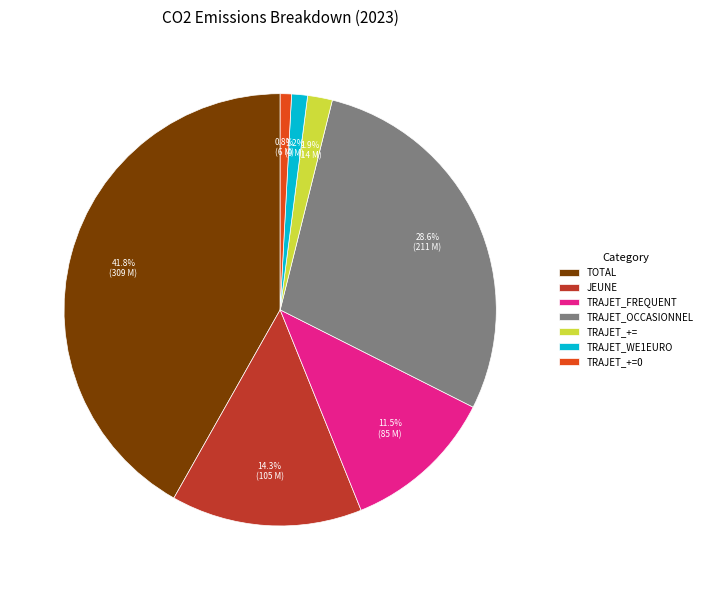

What portion of the pie excludes TRAJET_OCCASIONNEL?

71.4%